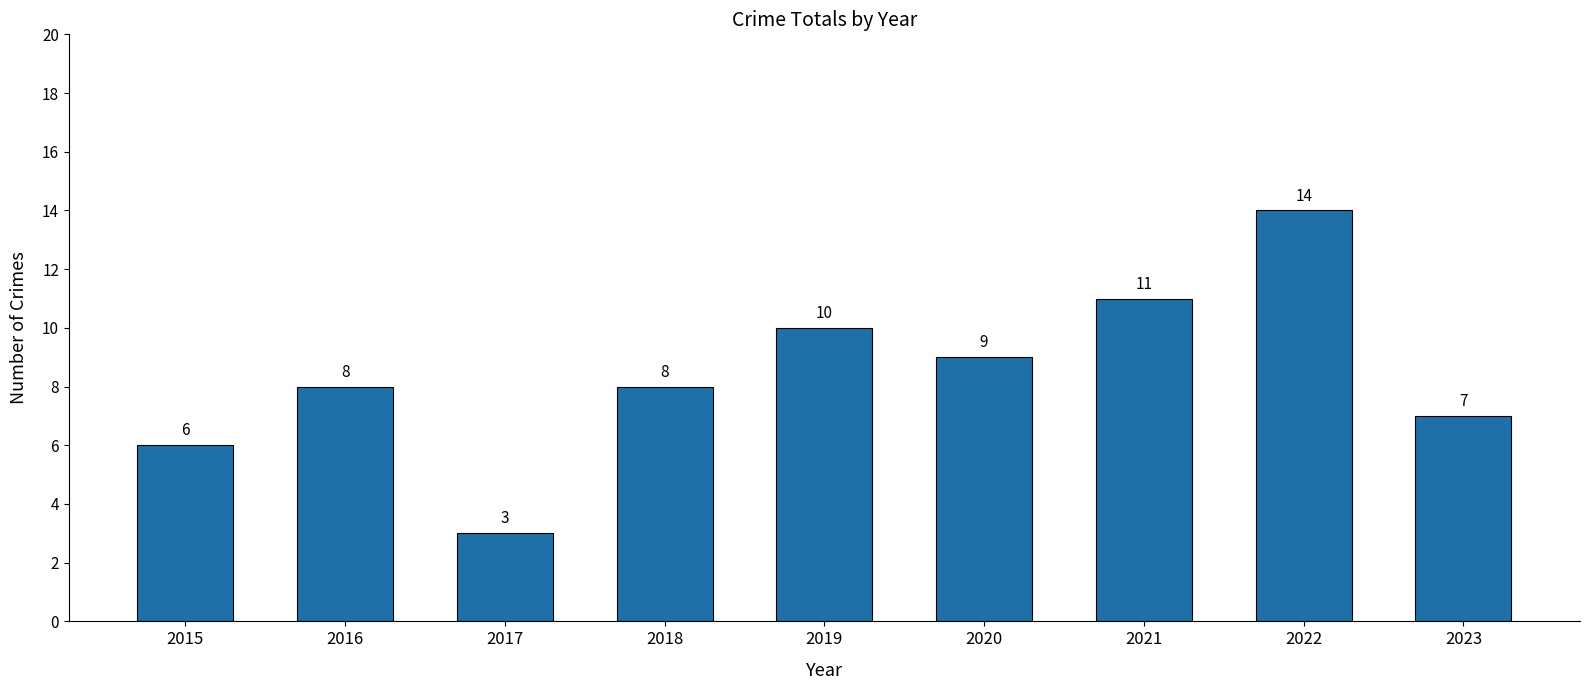

Reading left to right, list all the values displayed in this chart.

2015=6	2016=8	2017=3	2018=8	2019=10	2020=9	2021=11	2022=14	2023=7